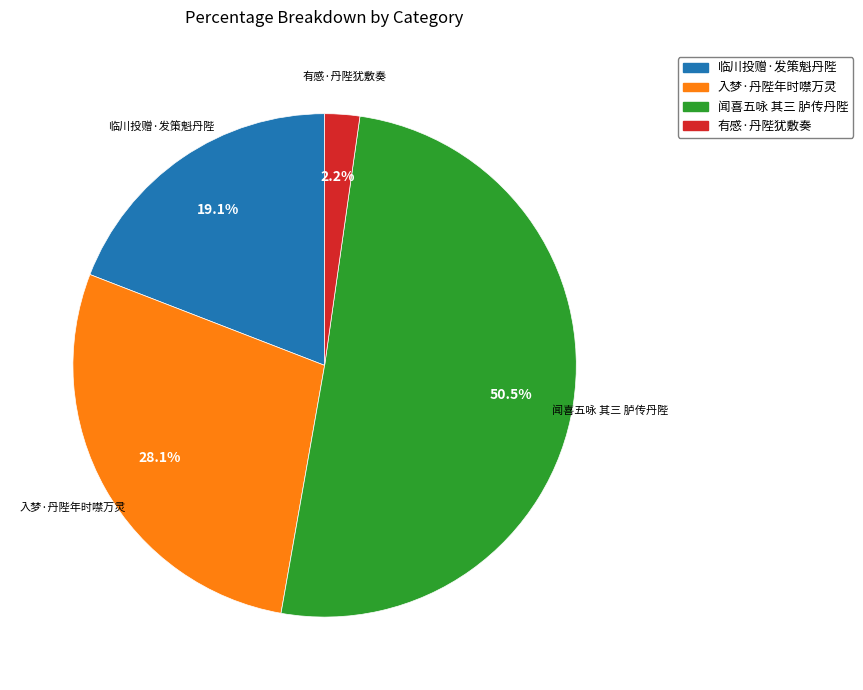

Does 临川投赠·发策魁丹陛 account for over 50% of the chart?

No